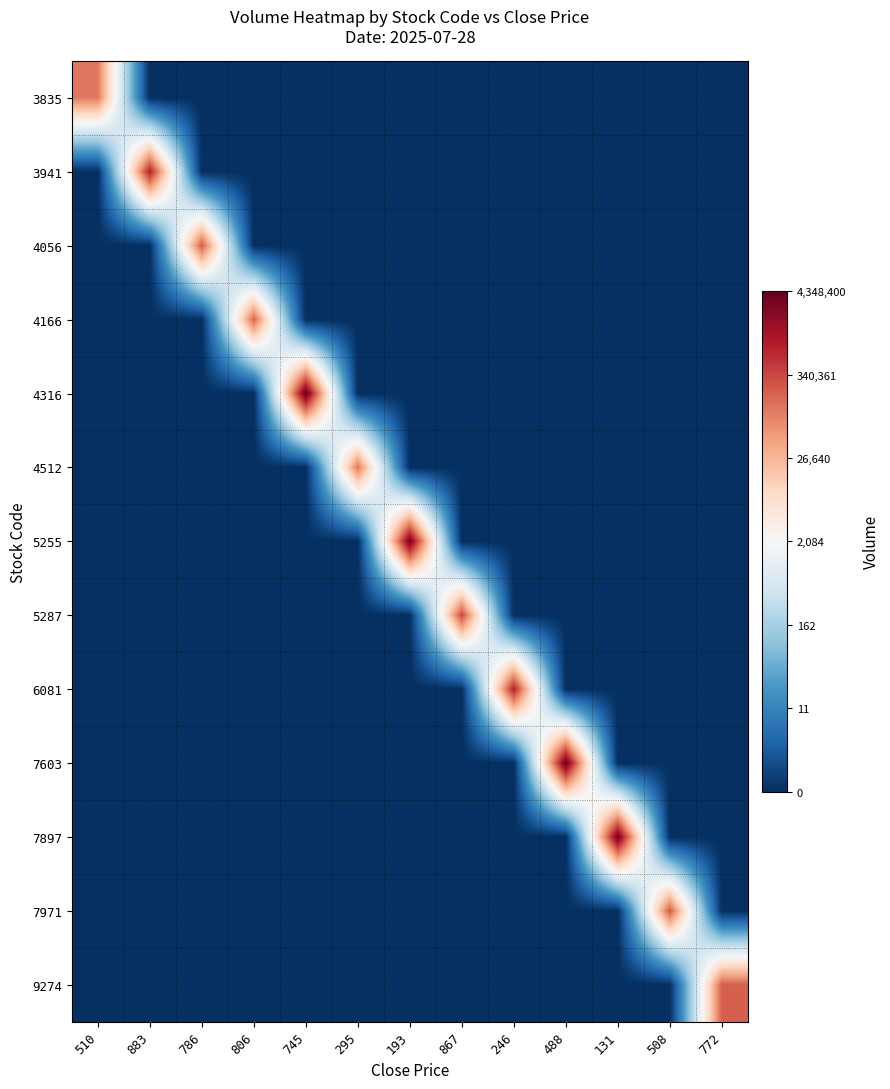

Reading left to right, extract all data points from this chart.

3835: 510=11.6	883=0.0	786=0.0	806=0.0	745=0.0	295=0.0	193=0.0	867=0.0	246=0.0	488=0.0	131=0.0	508=0.0	772=0.0
3941: 510=0.0	883=13.7	786=0.0	806=0.0	745=0.0	295=0.0	193=0.0	867=0.0	246=0.0	488=0.0	131=0.0	508=0.0	772=0.0
4056: 510=0.0	883=0.0	786=12.3	806=0.0	745=0.0	295=0.0	193=0.0	867=0.0	246=0.0	488=0.0	131=0.0	508=0.0	772=0.0
4166: 510=0.0	883=0.0	786=0.0	806=12.1	745=0.0	295=0.0	193=0.0	867=0.0	246=0.0	488=0.0	131=0.0	508=0.0	772=0.0
4316: 510=0.0	883=0.0	786=0.0	806=0.0	745=15.3	295=0.0	193=0.0	867=0.0	246=0.0	488=0.0	131=0.0	508=0.0	772=0.0
4512: 510=0.0	883=0.0	786=0.0	806=0.0	745=0.0	295=11.7	193=0.0	867=0.0	246=0.0	488=0.0	131=0.0	508=0.0	772=0.0
5255: 510=0.0	883=0.0	786=0.0	806=0.0	745=0.0	295=0.0	193=15.0	867=0.0	246=0.0	488=0.0	131=0.0	508=0.0	772=0.0
5287: 510=0.0	883=0.0	786=0.0	806=0.0	745=0.0	295=0.0	193=0.0	867=12.7	246=0.0	488=0.0	131=0.0	508=0.0	772=0.0
6081: 510=0.0	883=0.0	786=0.0	806=0.0	745=0.0	295=0.0	193=0.0	867=0.0	246=13.6	488=0.0	131=0.0	508=0.0	772=0.0
7603: 510=0.0	883=0.0	786=0.0	806=0.0	745=0.0	295=0.0	193=0.0	867=0.0	246=0.0	488=15.3	131=0.0	508=0.0	772=0.0
7897: 510=0.0	883=0.0	786=0.0	806=0.0	745=0.0	295=0.0	193=0.0	867=0.0	246=0.0	488=0.0	131=15.1	508=0.0	772=0.0
7971: 510=0.0	883=0.0	786=0.0	806=0.0	745=0.0	295=0.0	193=0.0	867=0.0	246=0.0	488=0.0	131=0.0	508=12.3	772=0.0
9274: 510=0.0	883=0.0	786=0.0	806=0.0	745=0.0	295=0.0	193=0.0	867=0.0	246=0.0	488=0.0	131=0.0	508=0.0	772=12.2